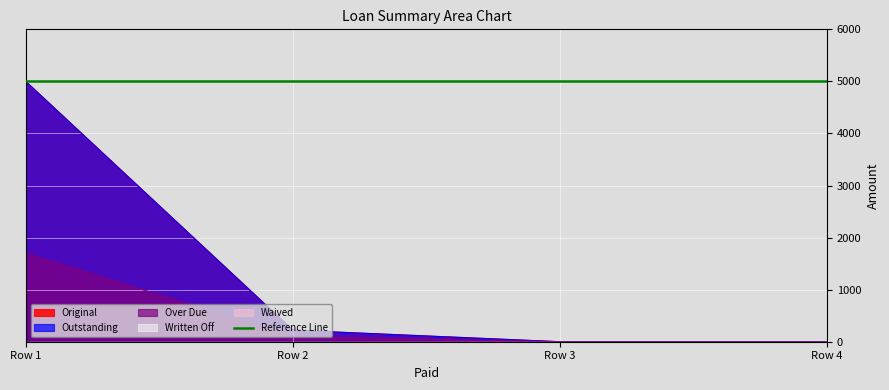

True or false: Over Due has a value of 98.6 at Row 2.

True